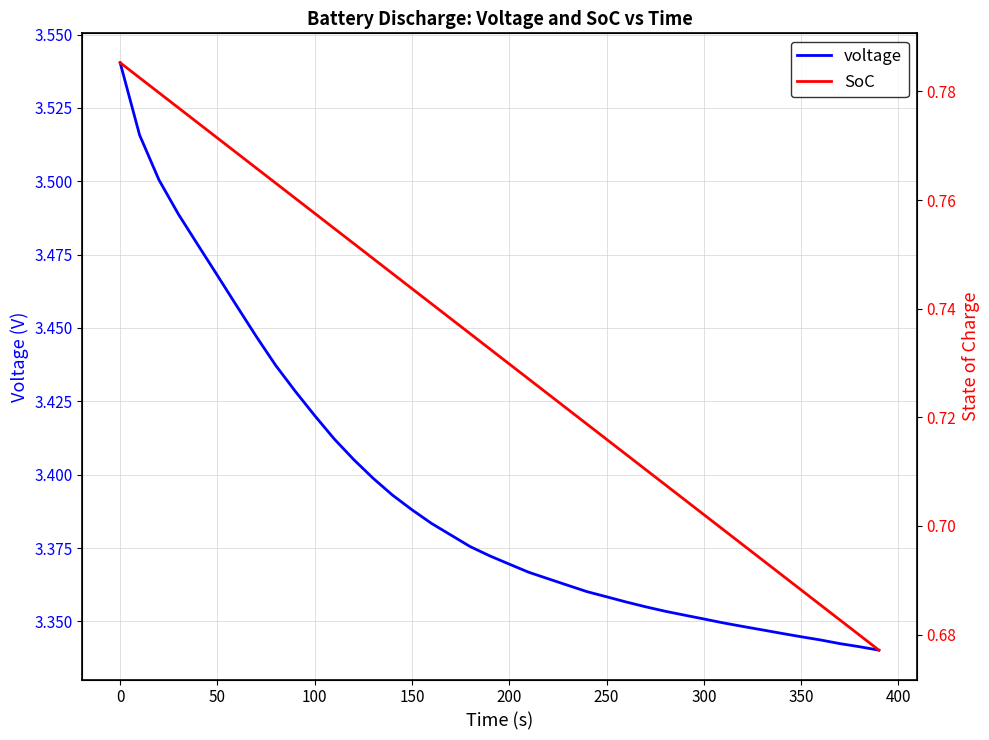

Is it true that voltage equals 1.2 at 50?

False